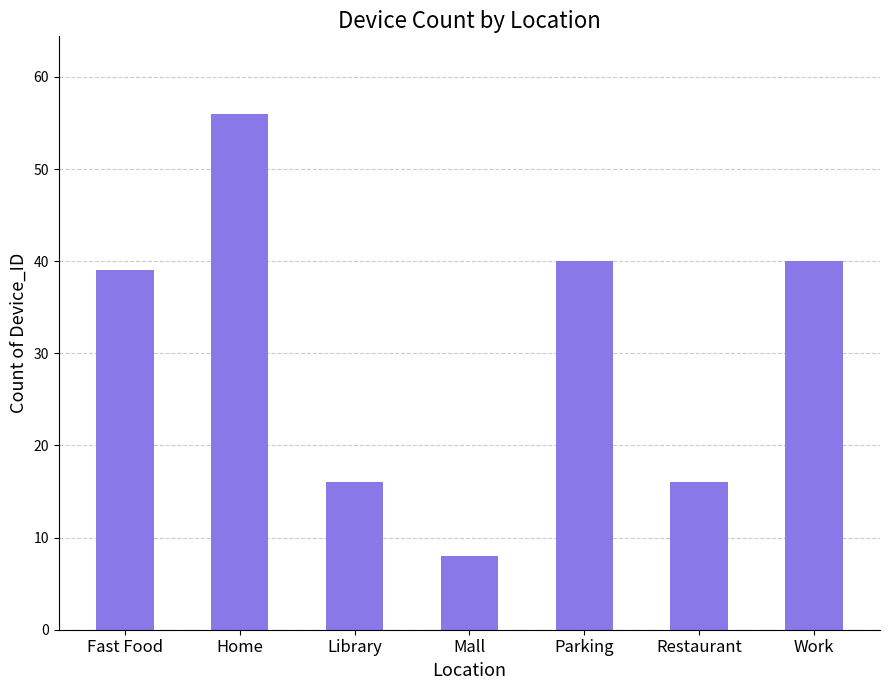

What is the label of the 7th bar from the left?

Work